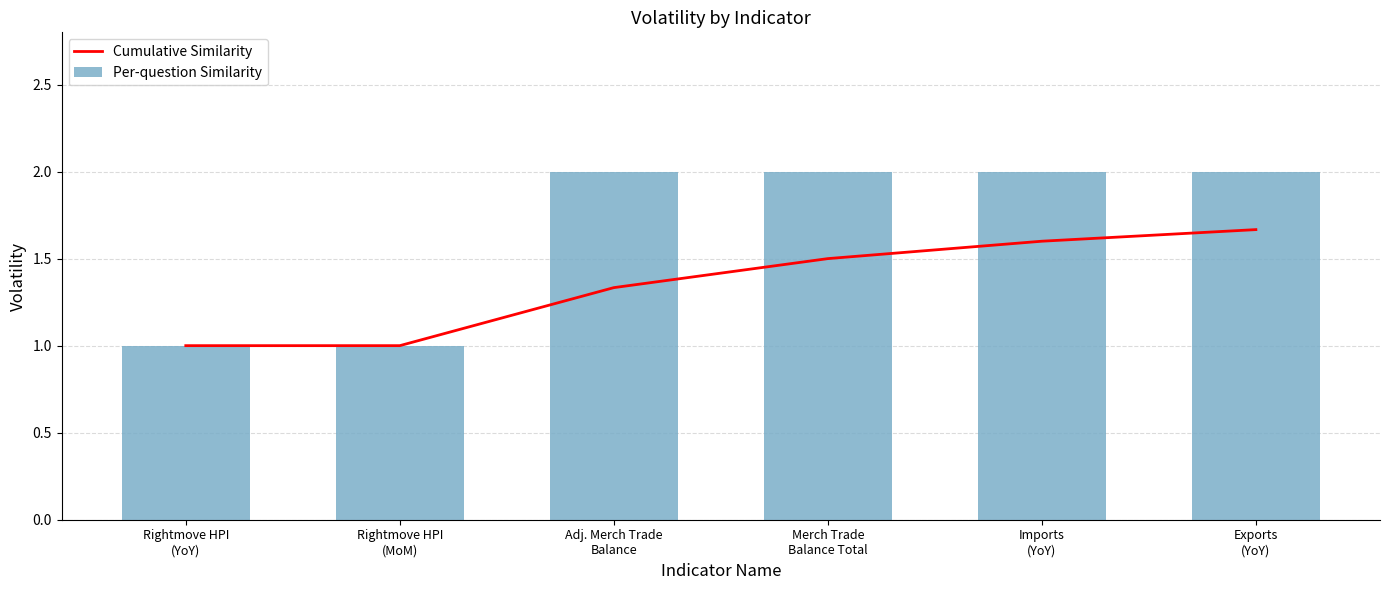

At how many categories does at least one series exceed 1?

4